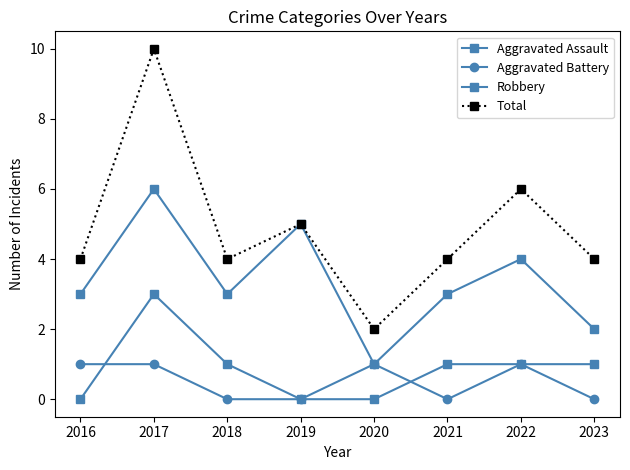

Which has a higher value, 2016 or 2019?

2016